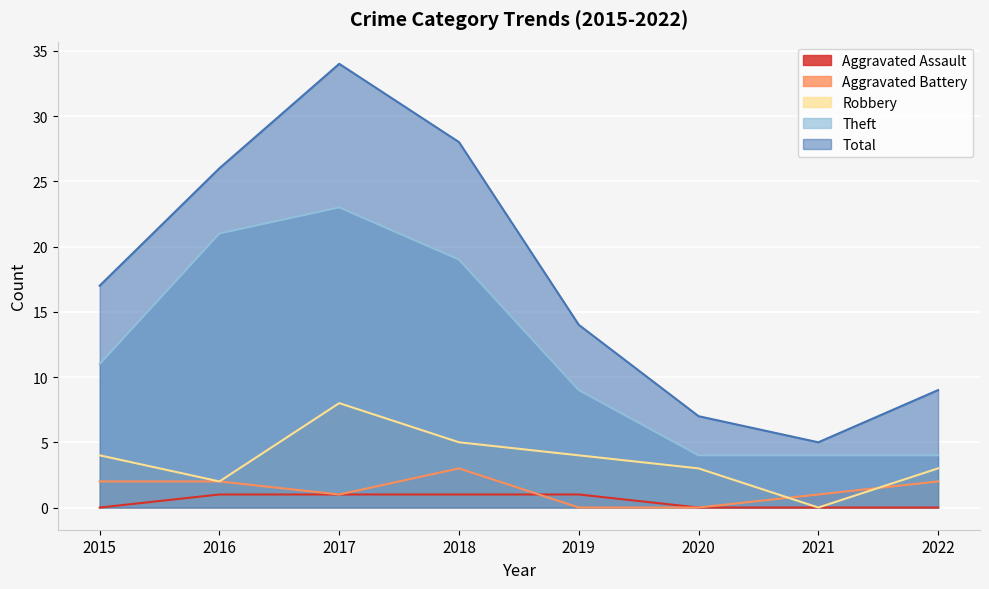

What is the value of the Aggravated Battery point at the 2nd from the left?

2